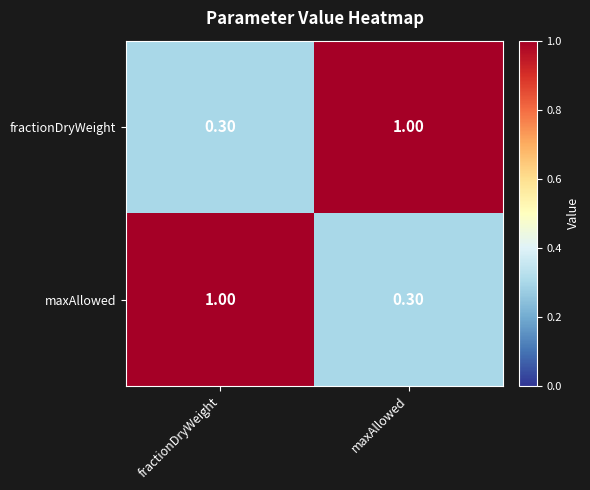

What is the sum of the maxAllowed values at fractionDryWeight and maxAllowed?

1.3